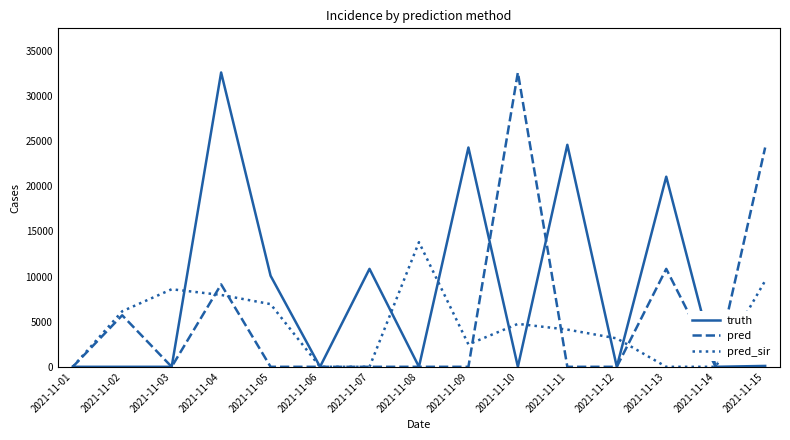

Is the value of pred at 2021-11-15 greater than the value of pred_sir at 2021-11-09?

Yes